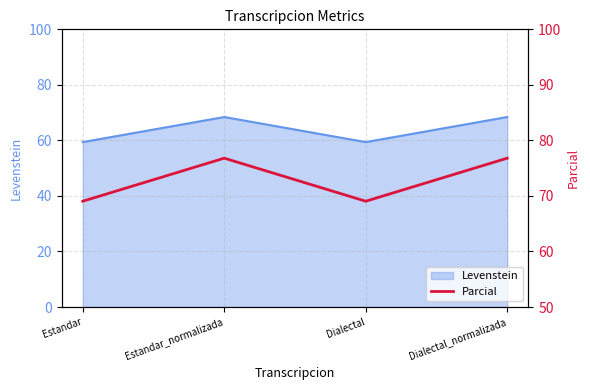

What is the approximate value of Levenstein at Dialectal_normalizada?

68.4